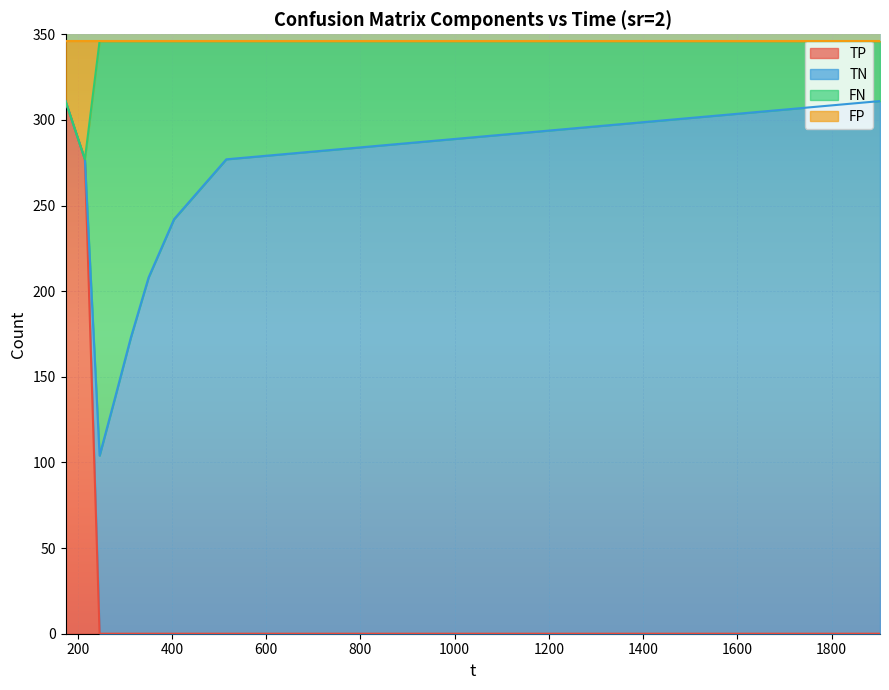

How many lines are shown in the chart?

4